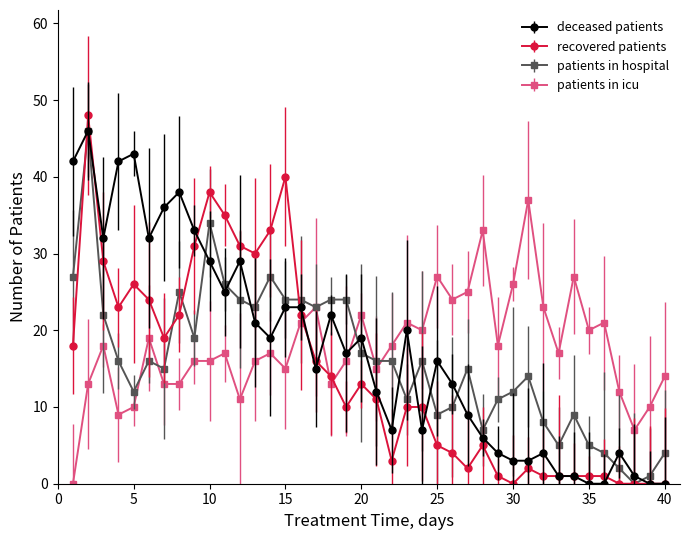

After their last crossing, which series has the higher values: patients in icu or recovered patients?

patients in icu